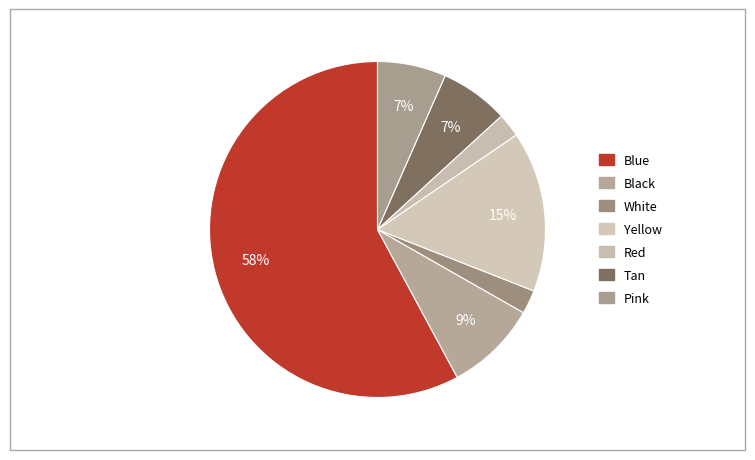

Count the number of slices in the pie.

7